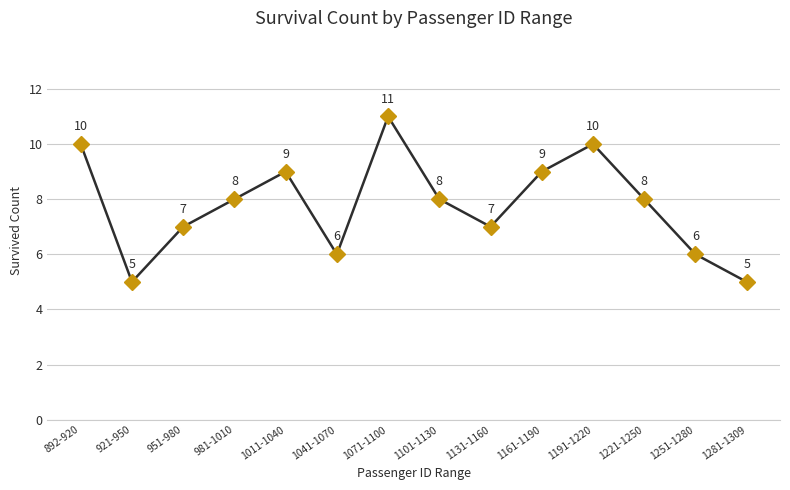

Does the chart display data point markers on the line(s)?

Yes